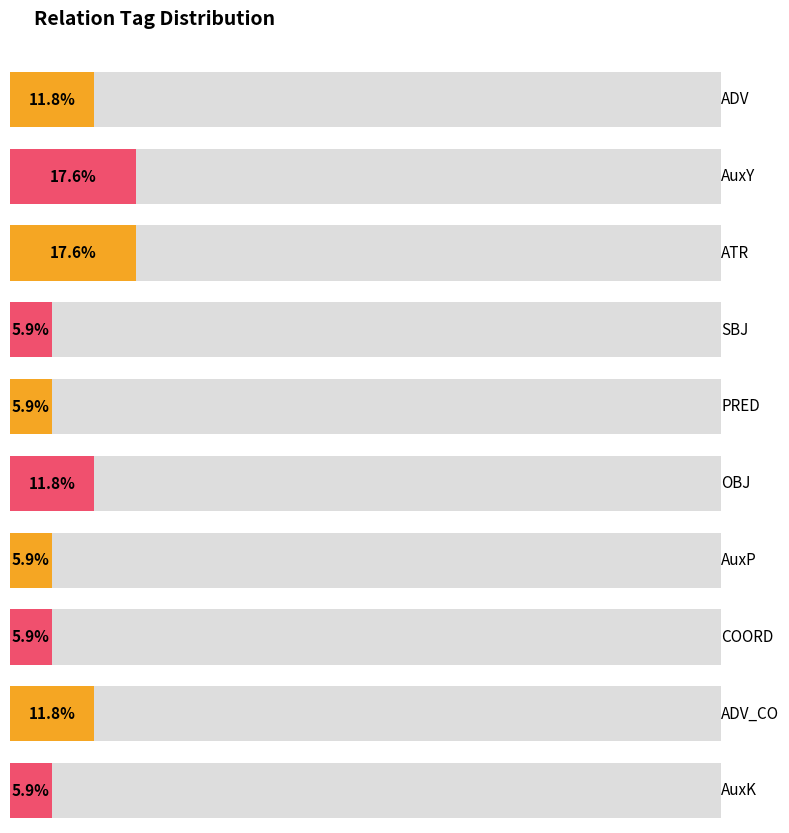

The value at ADV_CO is 2. True or false?

True